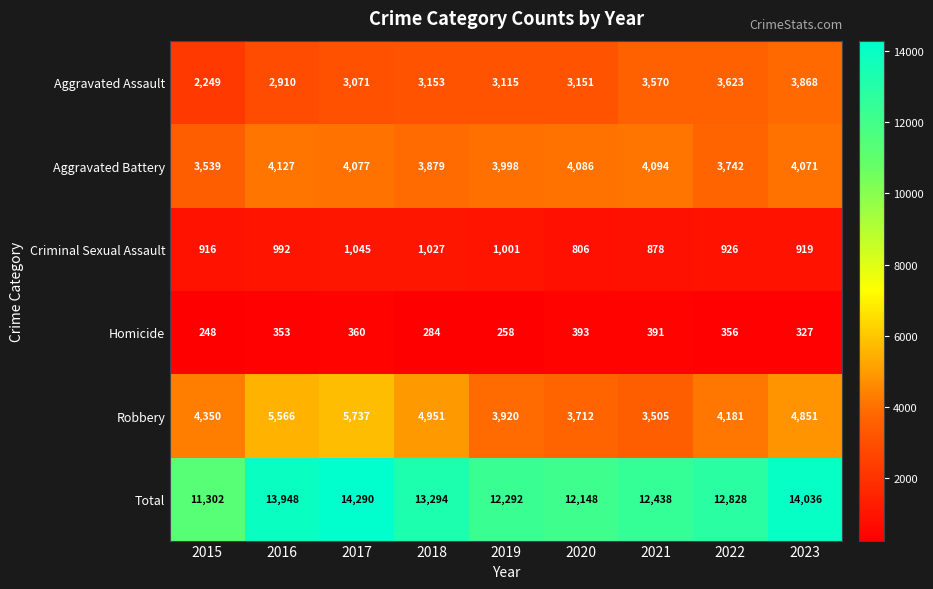

Count the number of categories in the chart.

9